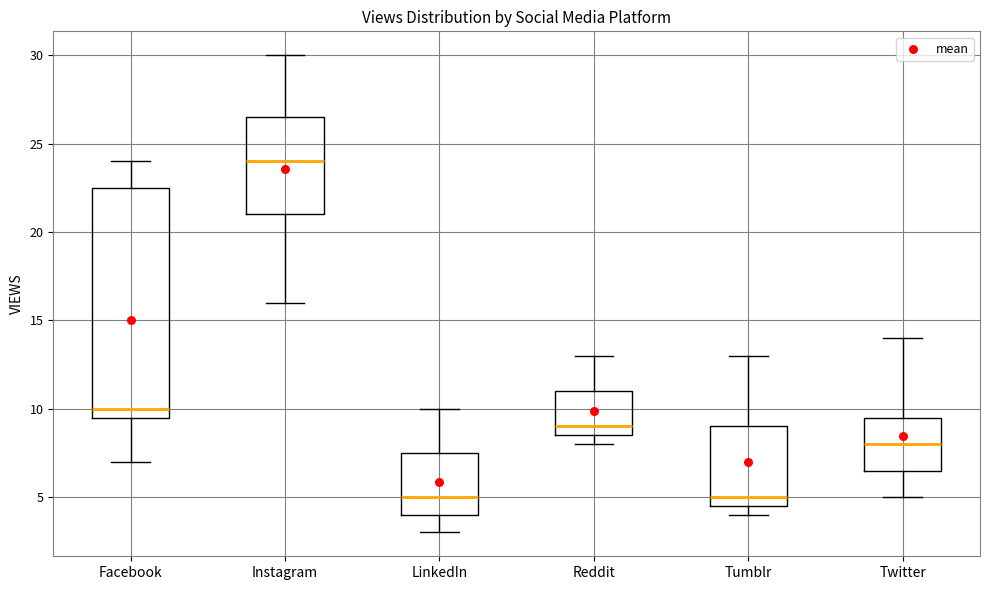

Reading left to right, transcribe this box plot: for each box, give where its median line is, the range the box spans, and where its two whiskers end, as read against the y-axis. The values are not printed on the chart, so give them approximately, as read against the axis.

Facebook: median 10.0, box 9.5 to 22.5, whiskers 7.0 to 24.0
Instagram: median 24.0, box 21.0 to 26.5, whiskers 16.0 to 30.0
LinkedIn: median 5.0, box 4.0 to 7.5, whiskers 3.0 to 10.0
Reddit: median 9.0, box 8.5 to 11.0, whiskers 8.0 to 13.0
Tumblr: median 5.0, box 4.5 to 9.0, whiskers 4.0 to 13.0
Twitter: median 8.0, box 6.5 to 9.5, whiskers 5.0 to 14.0